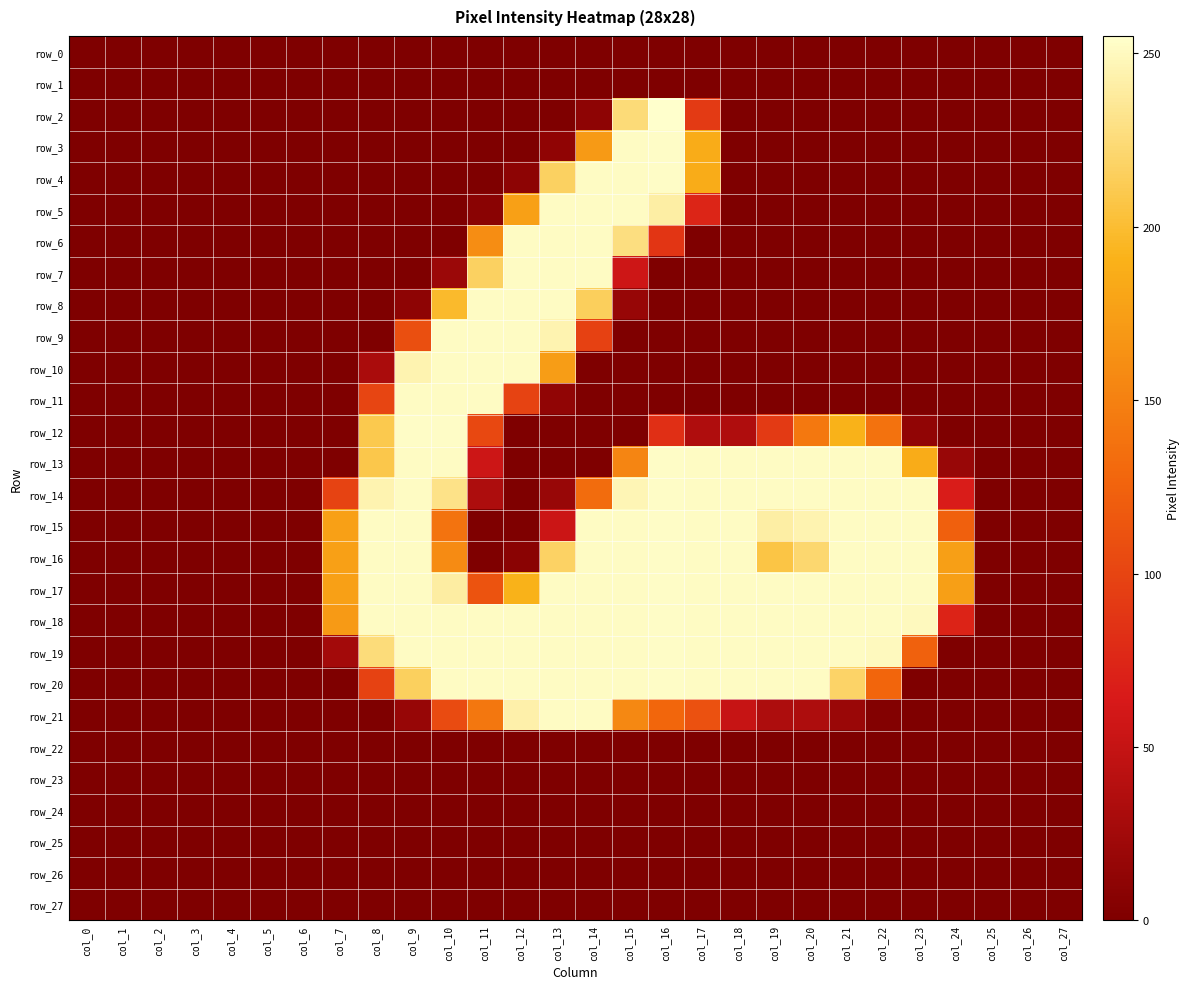

At which category is the sum across all series the highest?

col_14